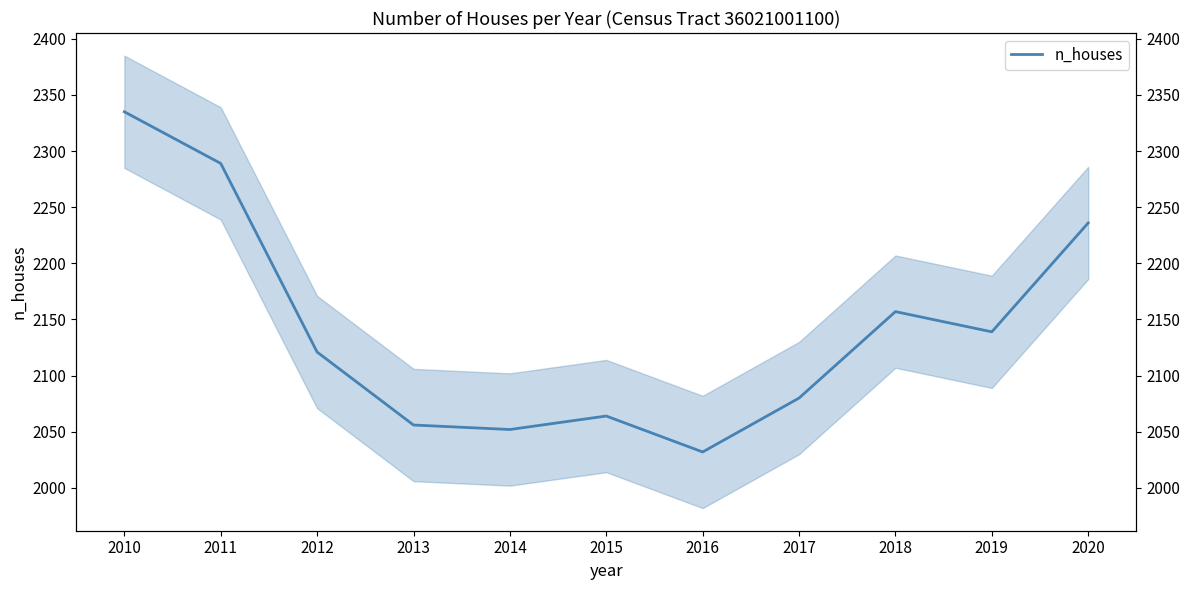

Does the chart display data point markers on the line(s)?

No